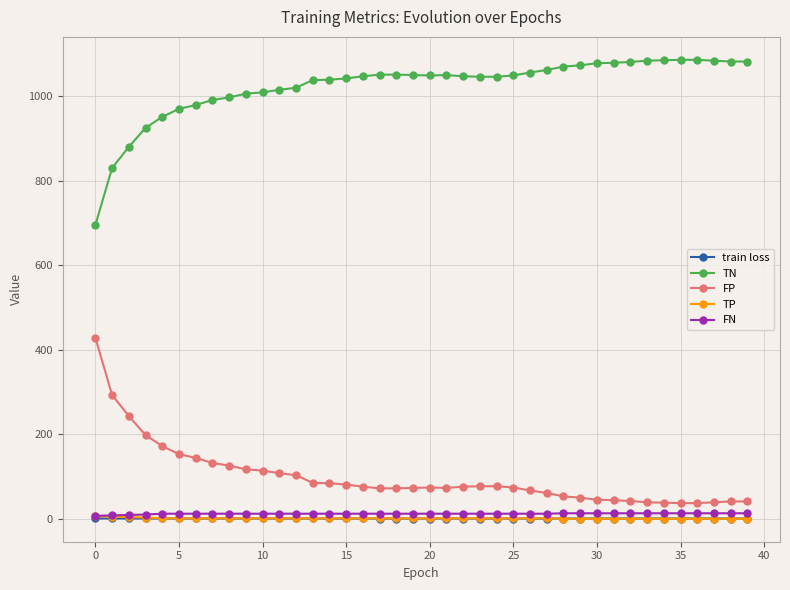

What is the minimum value for train loss?

0.6